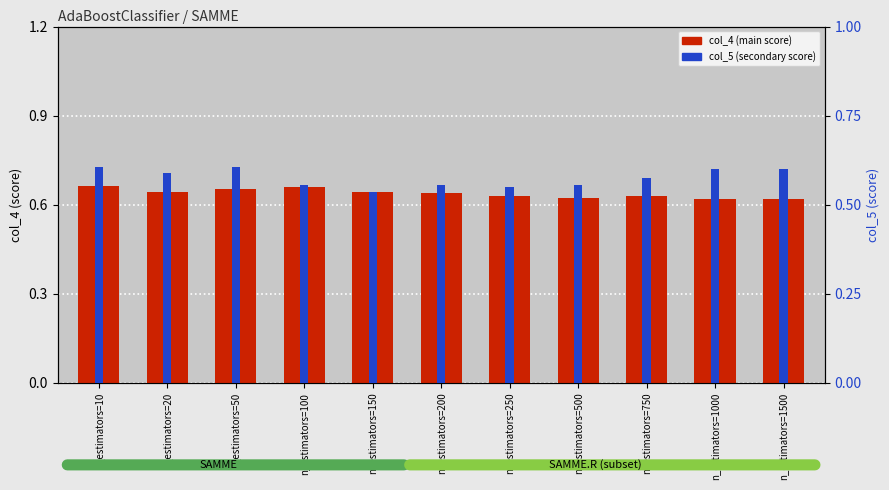

List the labels in order of col_5 (secondary score) value, largest first.

n_estimators=10, n_estimators=50, n_estimators=1000, n_estimators=1500, n_estimators=20, n_estimators=750, n_estimators=100, n_estimators=200, n_estimators=500, n_estimators=250, n_estimators=150